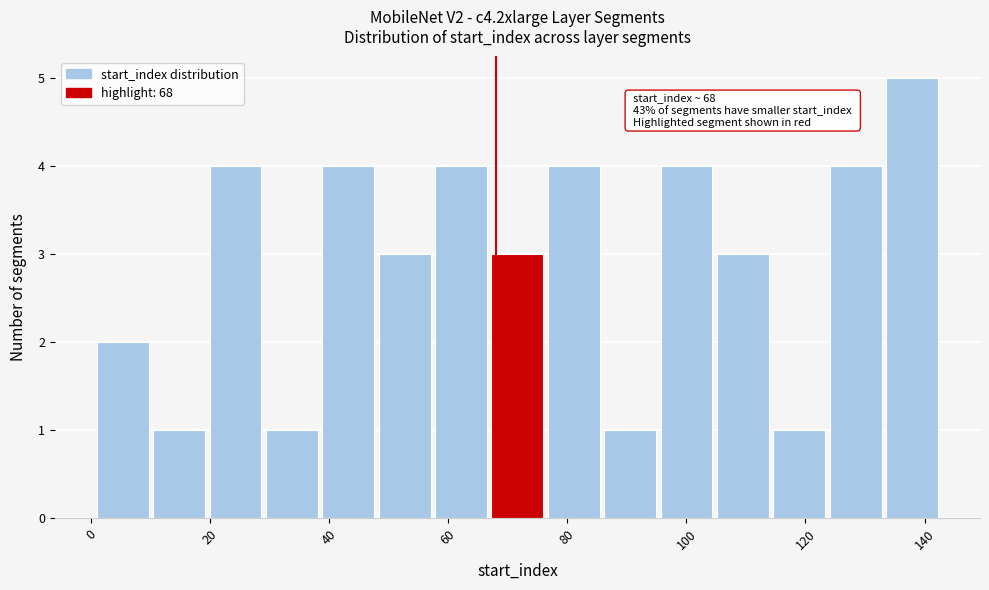

Over which range of the x-axis is the bar tallest?

134 to 144